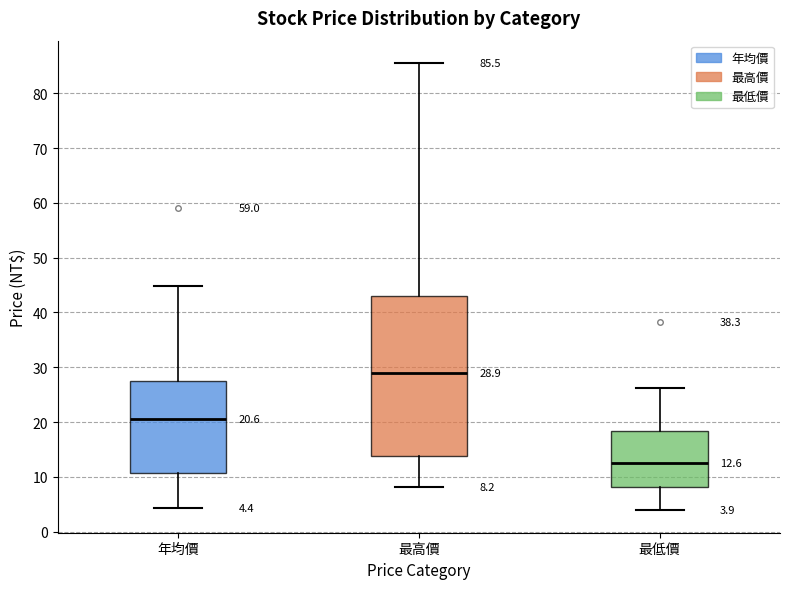

Which box is the tallest, from its lower edge to its upper edge?

最高價